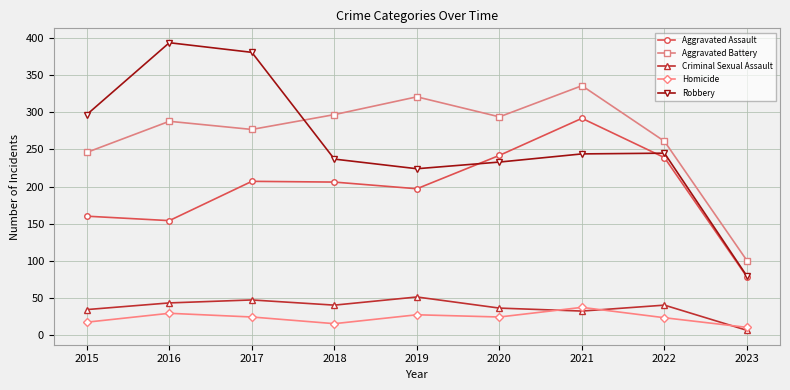

Is it true that Aggravated Battery equals 178 at 2023?

False